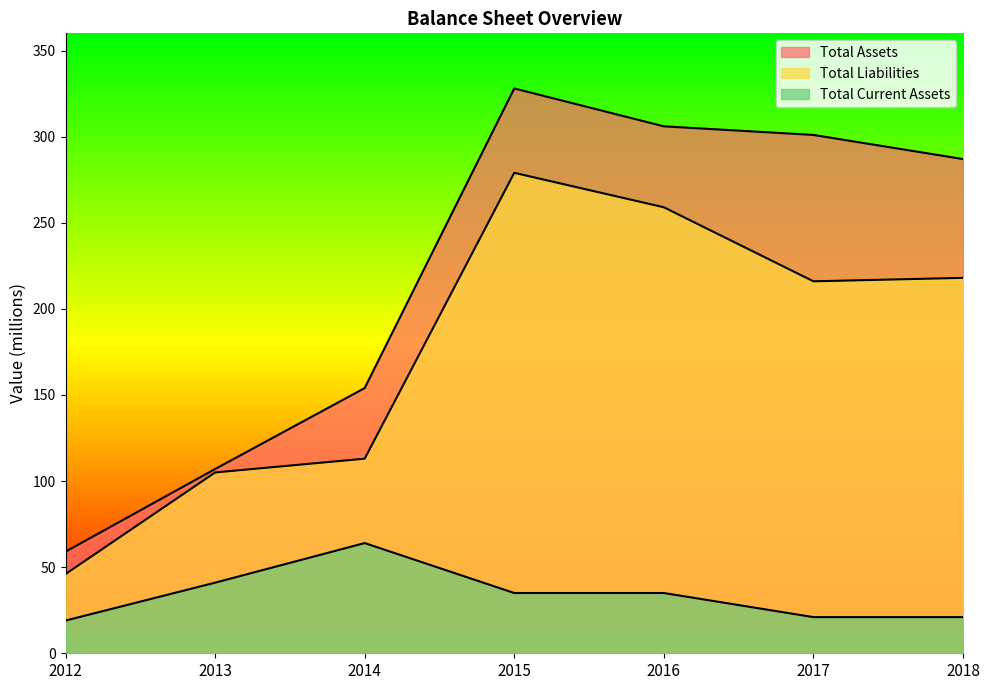

What is the maximum value for Total Liabilities?

279